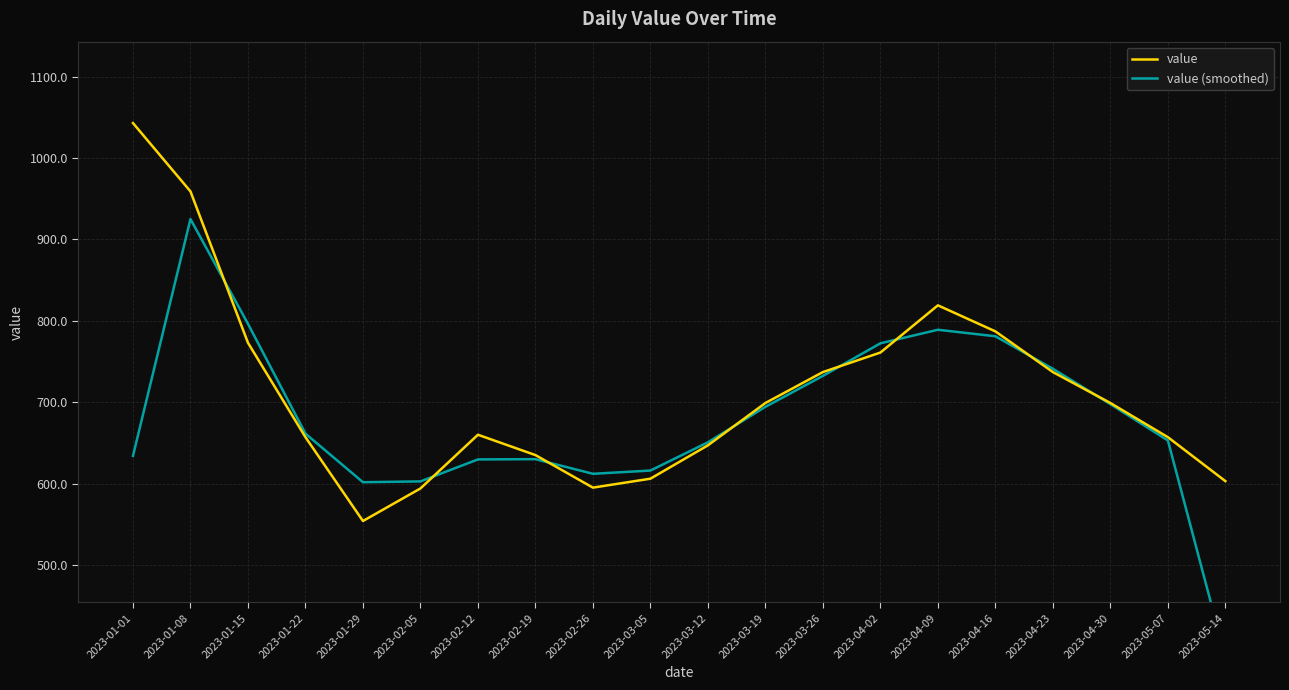

Does the chart display data point markers on the line(s)?

No